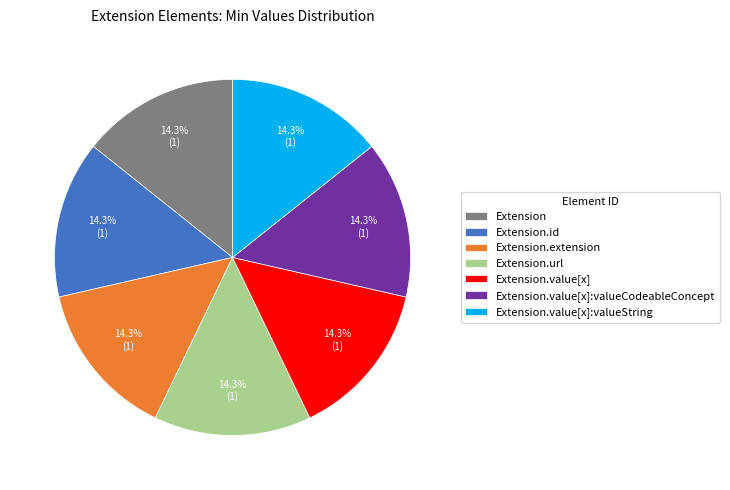

Do Extension.value[x] and Extension.url together represent more than half of the pie?

No